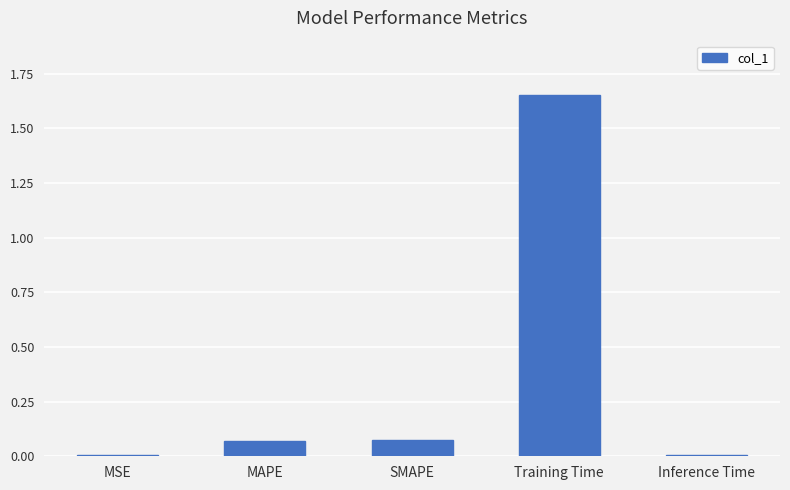

Which has a higher value, Training Time or MAPE?

Training Time